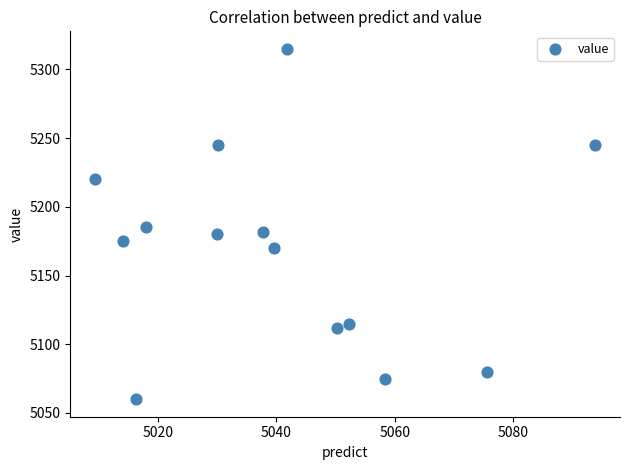

What is the range of Y values (max minus min)?

255